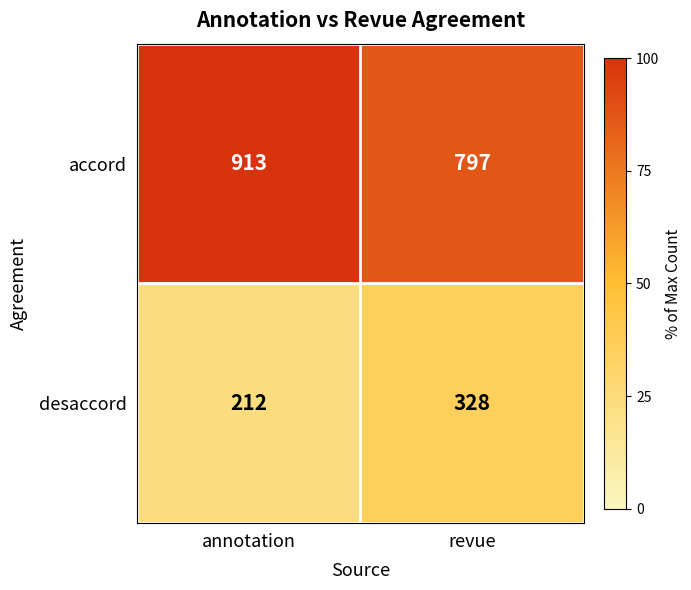

How many data points does each series have?

2